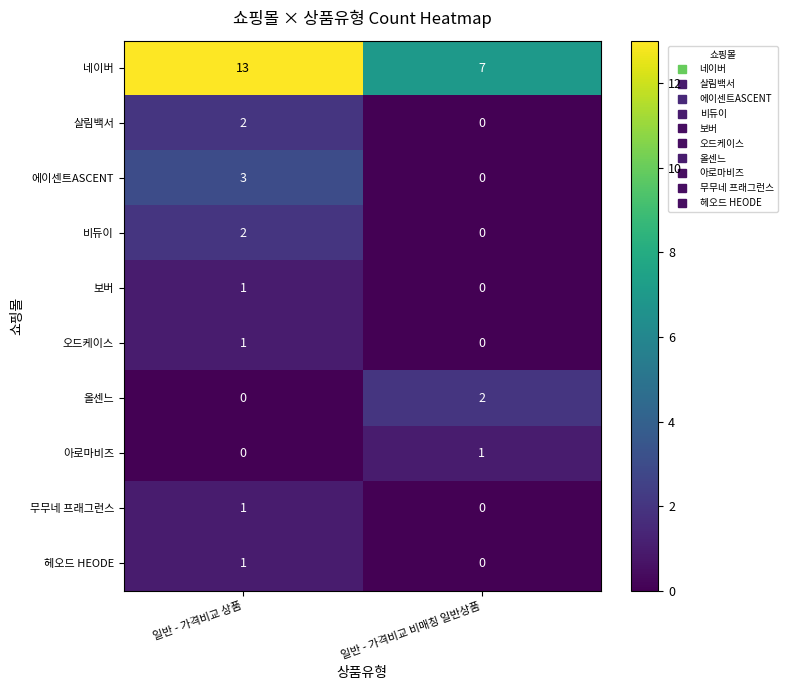

List the labels in order of 살림백서 value, smallest first.

일반 - 가격비교 비매칭 일반상품, 일반 - 가격비교 상품